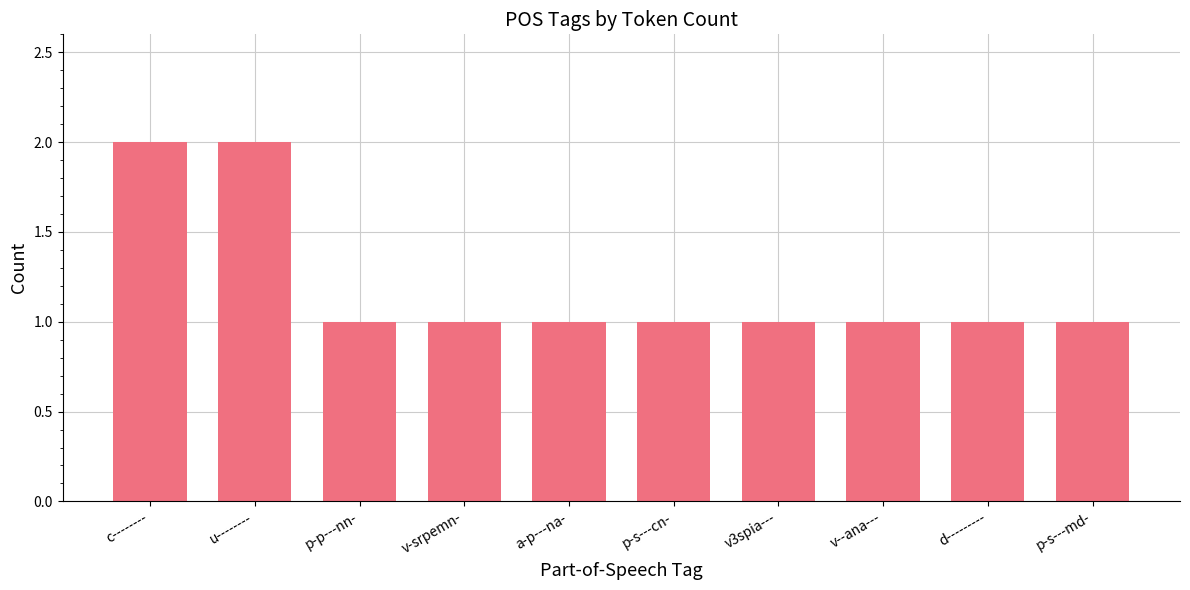

What is the sum of the values at v3spia--- and p-s---md-?

2